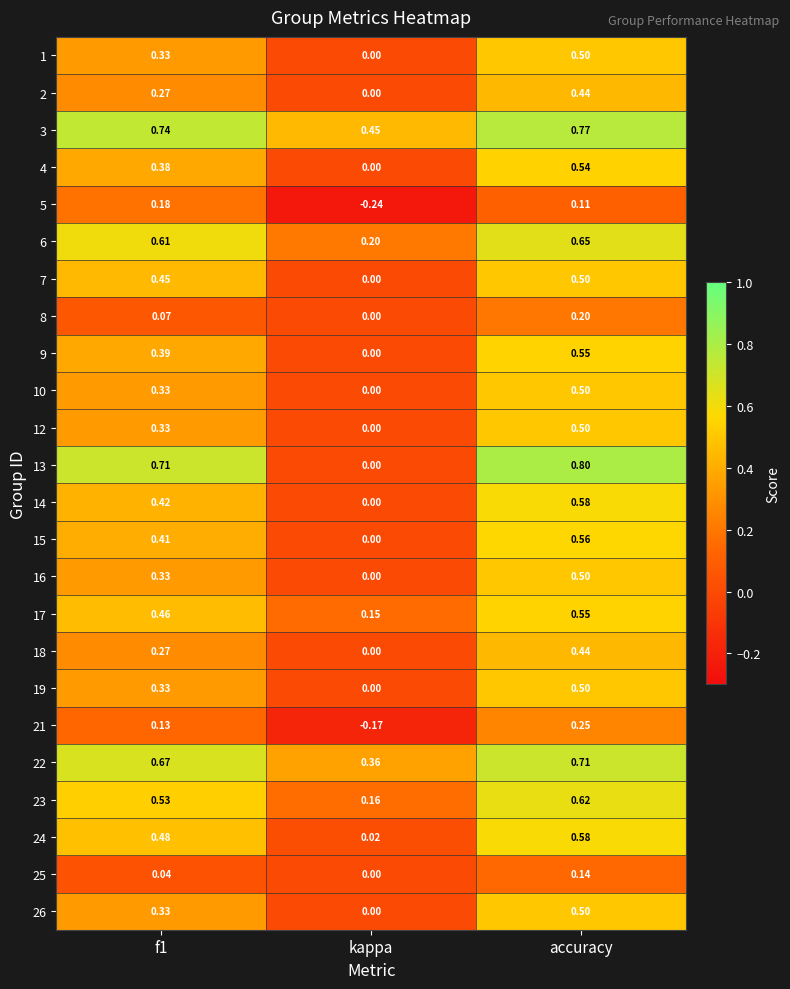

What is the greatest value displayed?

0.8